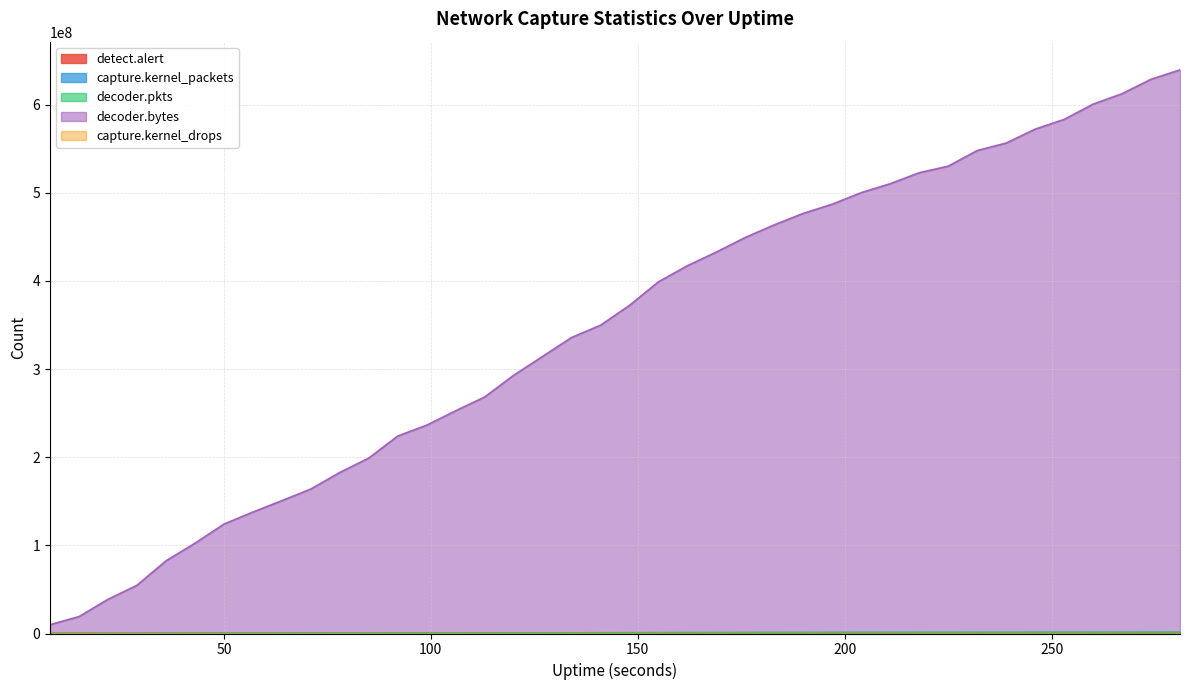

True or false: decoder.pkts has a value of 1080353 at 197.

True